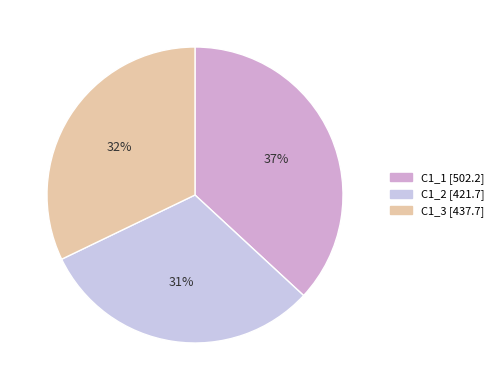

Is there a majority slice in this chart?

No